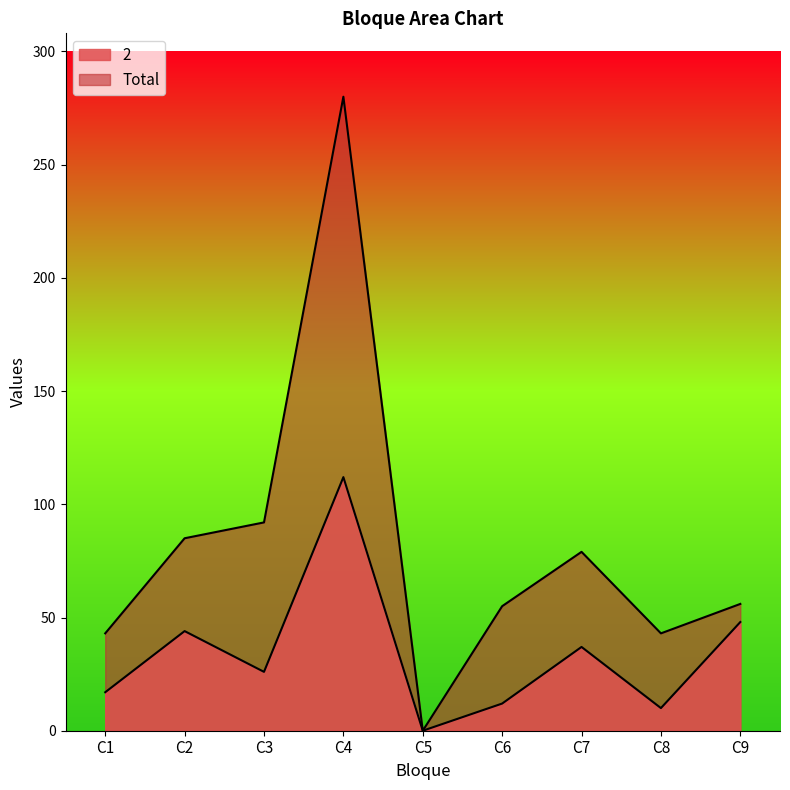

The value of 2 at C5 is 65. True or false?

False